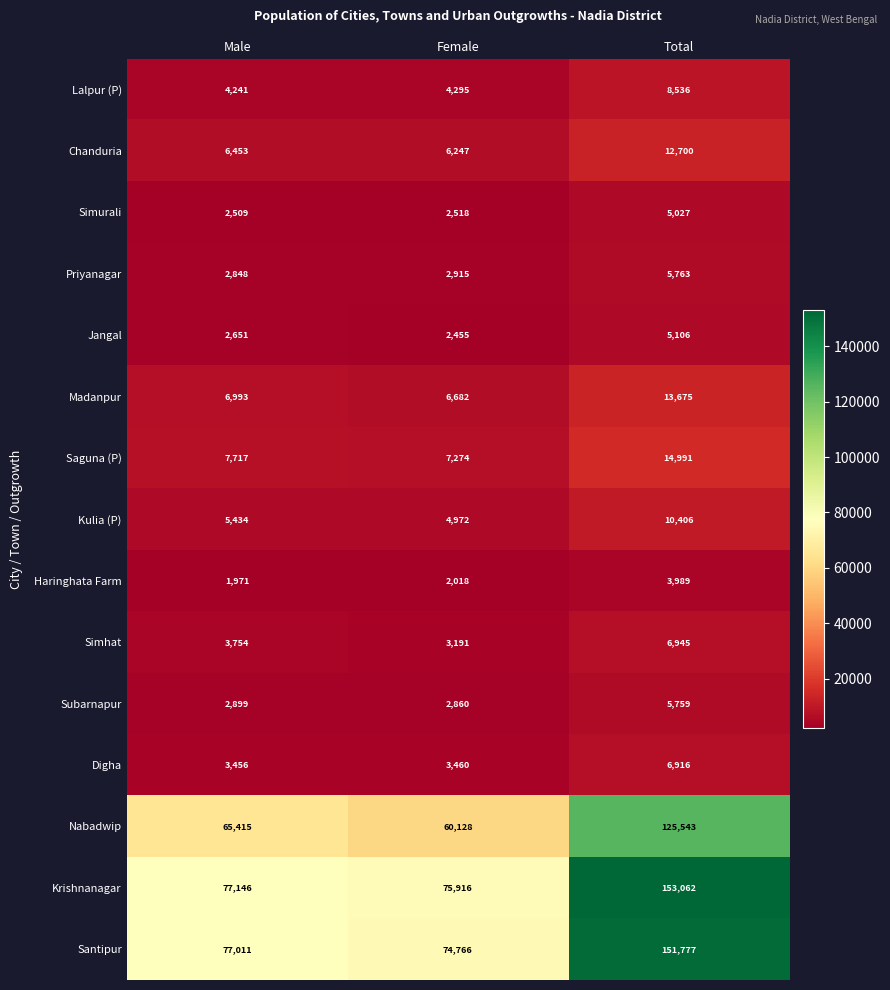

Is the value of Krishnanagar at Female greater than the value of Subarnapur at Total?

Yes